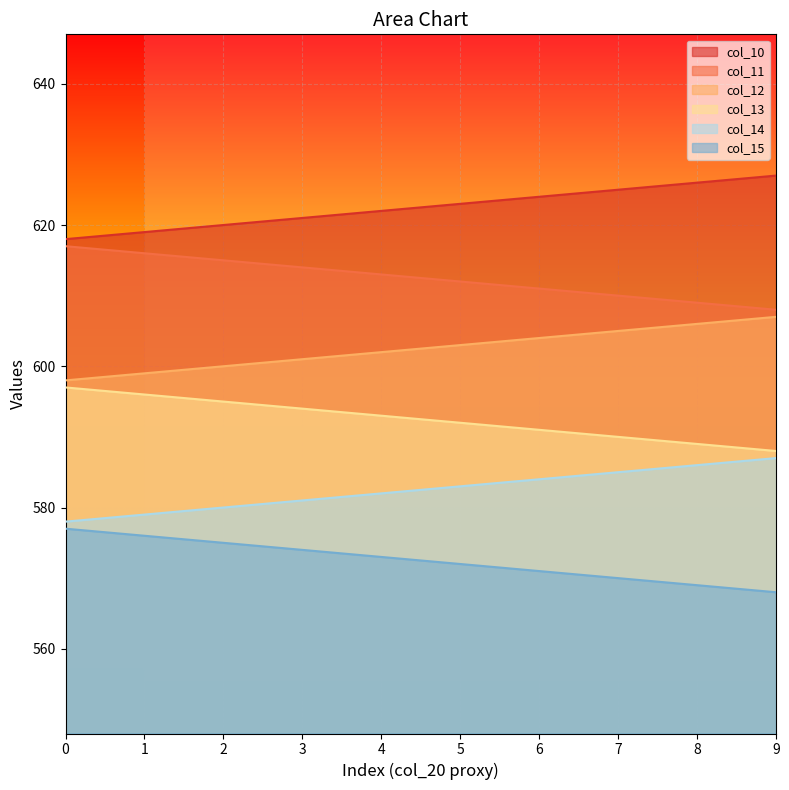

Is it true that col_13 equals 1015.9 at 9?

False